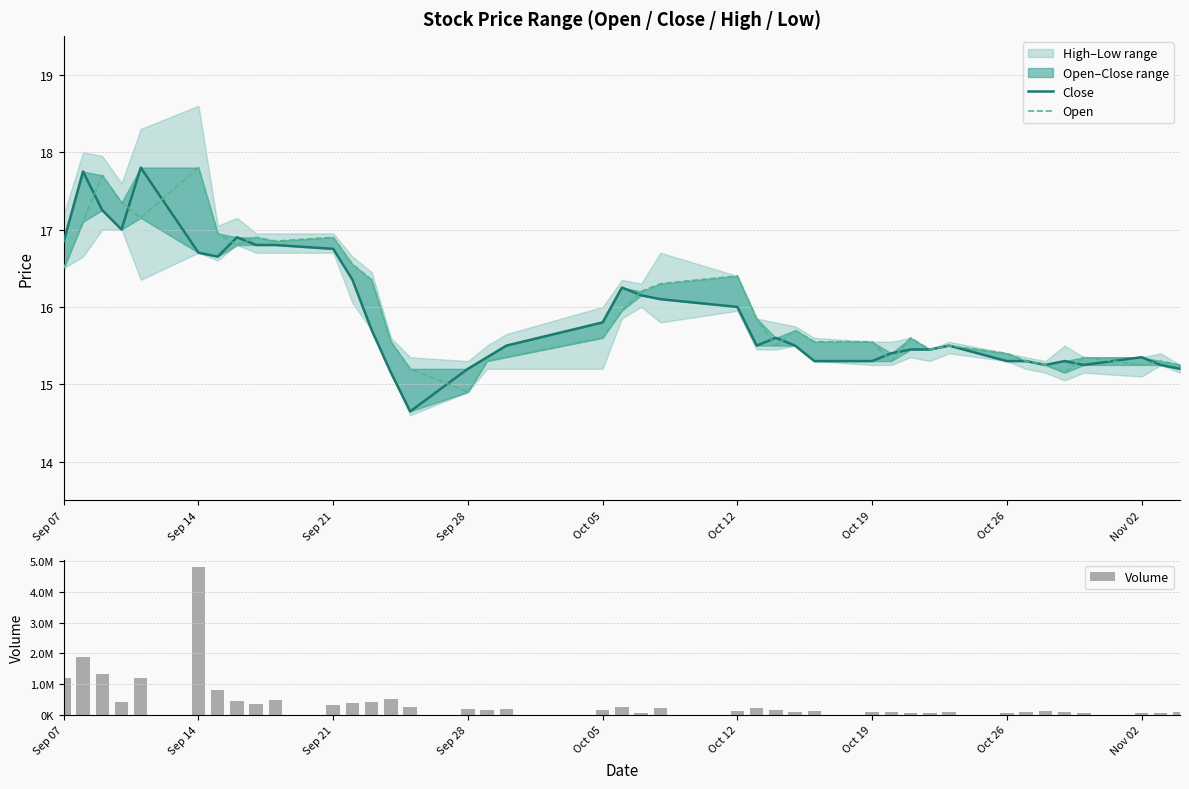

How many data points does each series have?

40